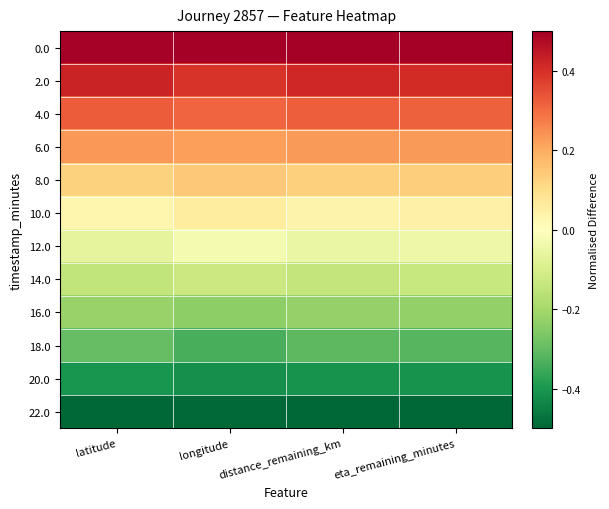

Reading left to right, extract all data points from this chart.

0.0: latitude=0.5	longitude=0.5	distance_remaining_km=0.5	eta_remaining_minutes=0.5
2.0: latitude=0.4	longitude=0.4	distance_remaining_km=0.4	eta_remaining_minutes=0.4
4.0: latitude=0.3	longitude=0.3	distance_remaining_km=0.3	eta_remaining_minutes=0.3
6.0: latitude=0.2	longitude=0.2	distance_remaining_km=0.2	eta_remaining_minutes=0.2
8.0: latitude=0.1	longitude=0.1	distance_remaining_km=0.1	eta_remaining_minutes=0.1
10.0: latitude=0.0	longitude=0.1	distance_remaining_km=0.0	eta_remaining_minutes=0.0
12.0: latitude=-0.1	longitude=-0.0	distance_remaining_km=-0.1	eta_remaining_minutes=-0.0
14.0: latitude=-0.1	longitude=-0.1	distance_remaining_km=-0.1	eta_remaining_minutes=-0.1
16.0: latitude=-0.2	longitude=-0.2	distance_remaining_km=-0.2	eta_remaining_minutes=-0.2
18.0: latitude=-0.3	longitude=-0.3	distance_remaining_km=-0.3	eta_remaining_minutes=-0.3
20.0: latitude=-0.4	longitude=-0.4	distance_remaining_km=-0.4	eta_remaining_minutes=-0.4
22.0: latitude=-0.5	longitude=-0.5	distance_remaining_km=-0.5	eta_remaining_minutes=-0.5